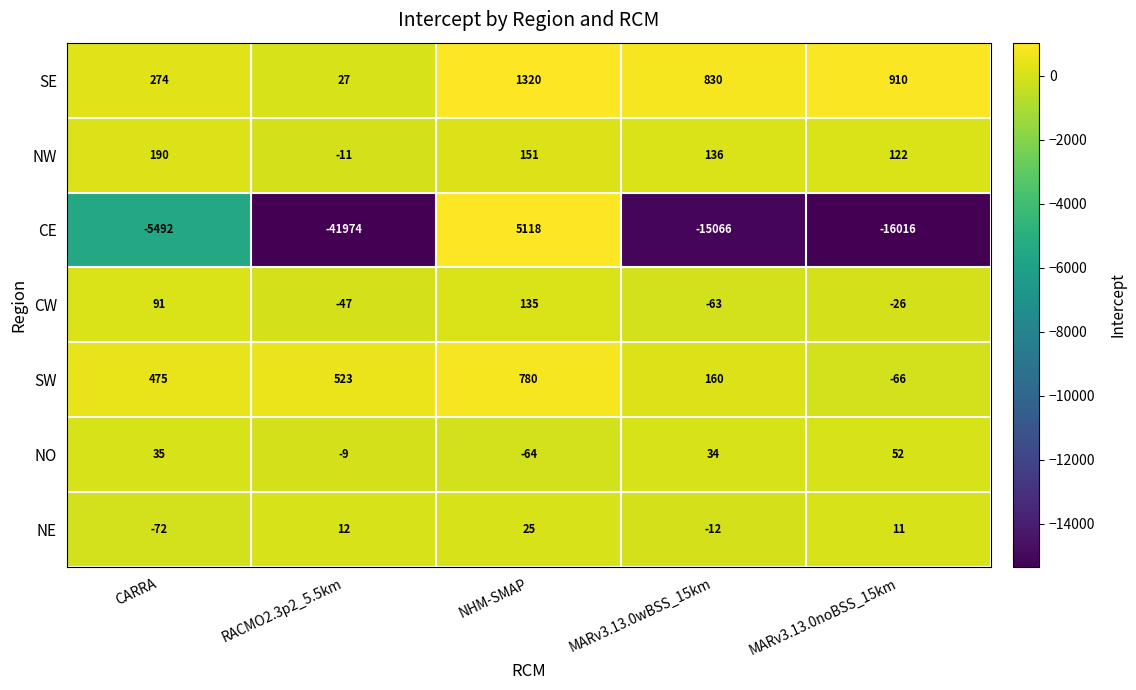

At NHM-SMAP, list the series in order from smallest to largest.

NO, NE, CW, NW, SW, SE, CE